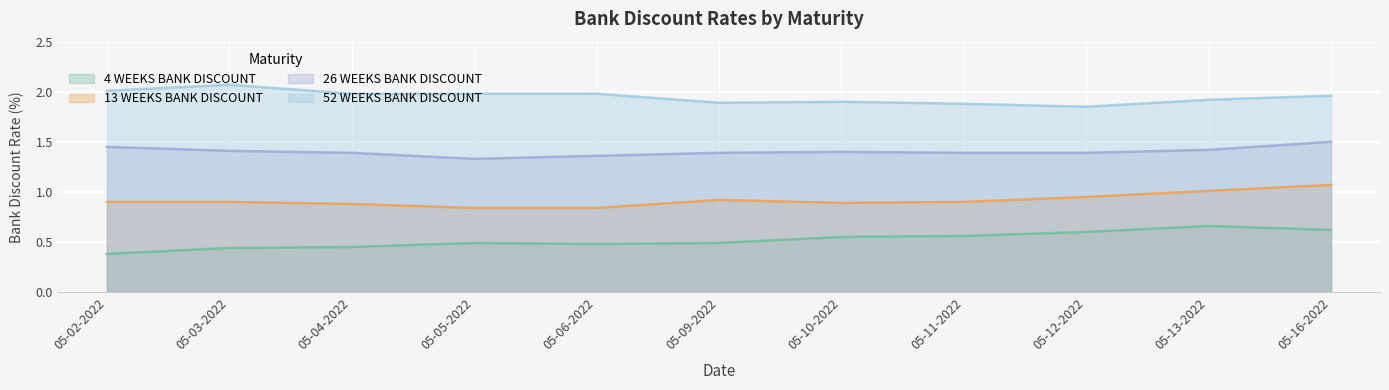

Rank the series by their average value, from highest to lowest.

52 WEEKS BANK DISCOUNT, 26 WEEKS BANK DISCOUNT, 13 WEEKS BANK DISCOUNT, 4 WEEKS BANK DISCOUNT